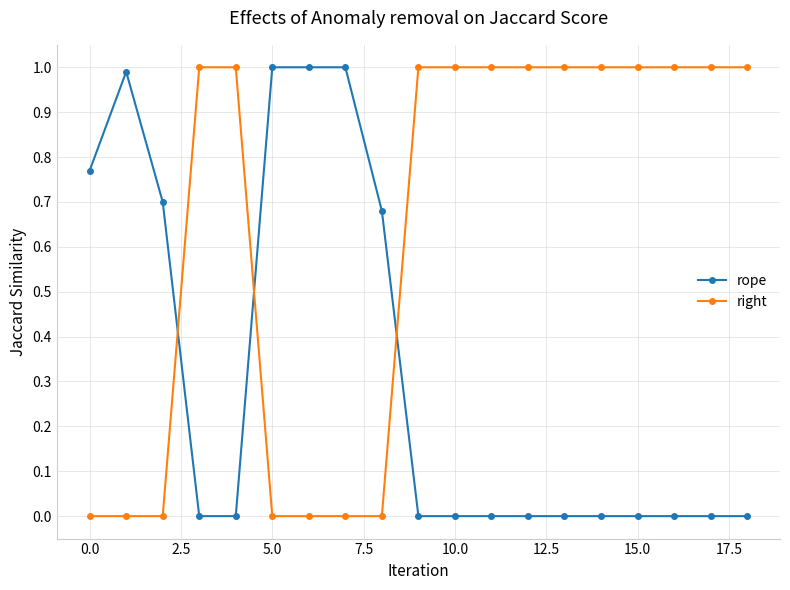

What is the greatest value displayed?

1.0